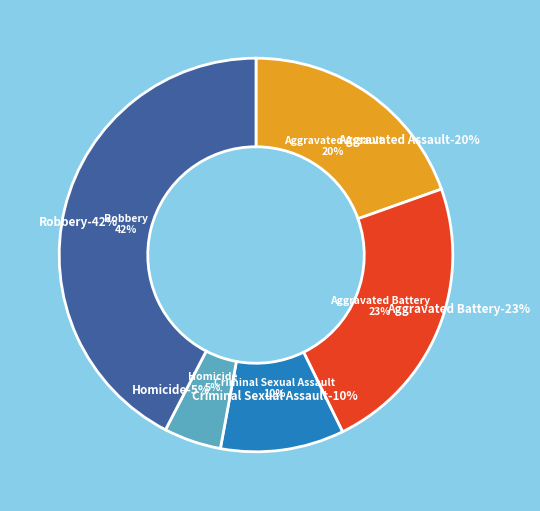

Is it true that Robbery is 31% of the pie?

False